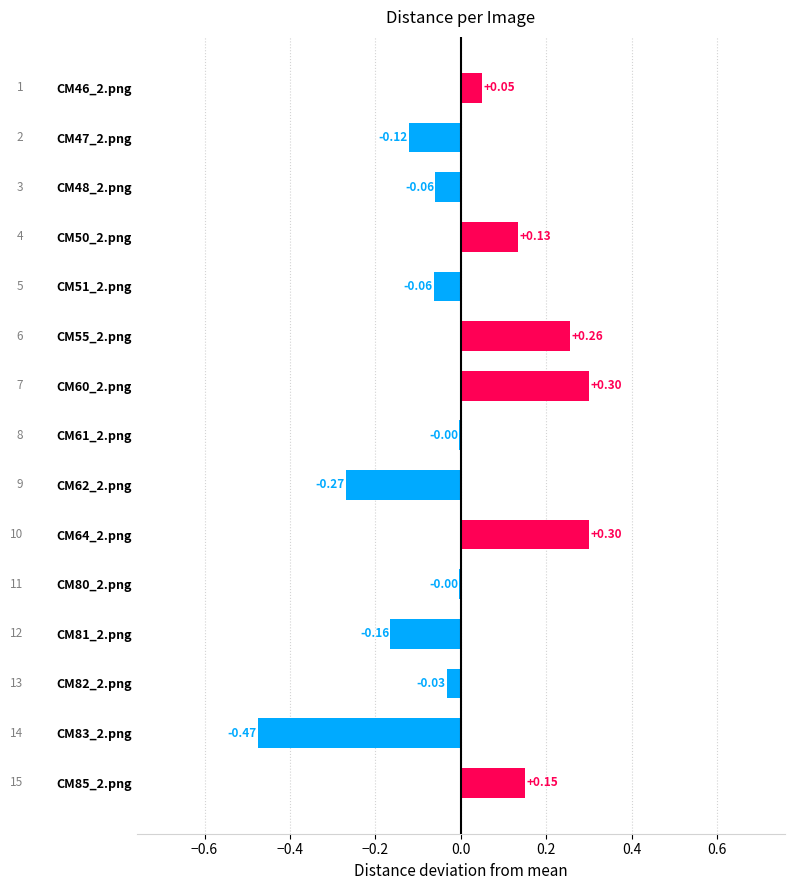

What is the change in value from CM82_2.png to CM85_2.png?

+0.2